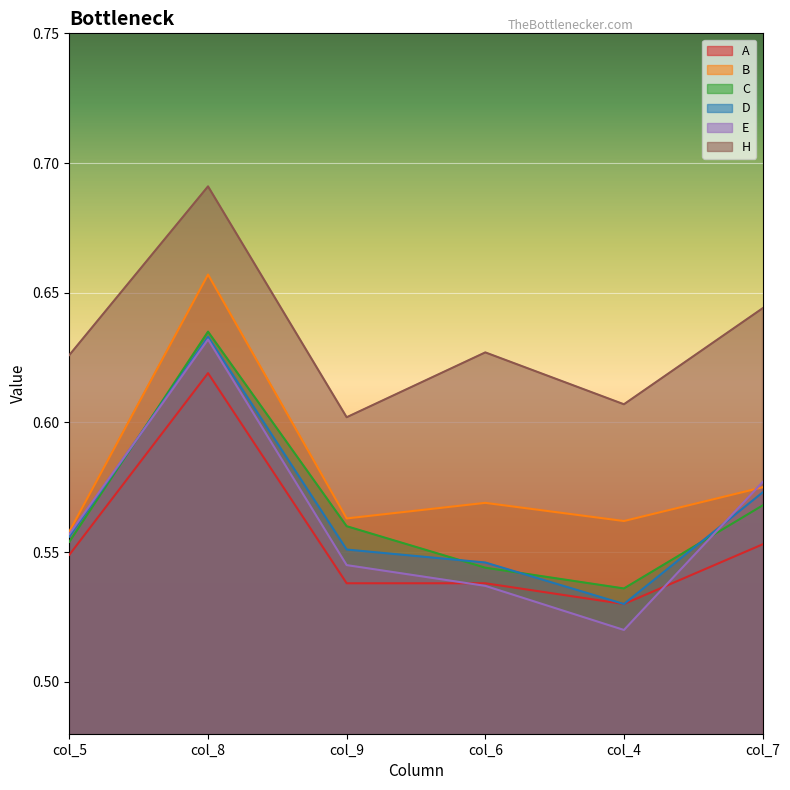

The value of B at col_8 is 0.7. True or false?

True